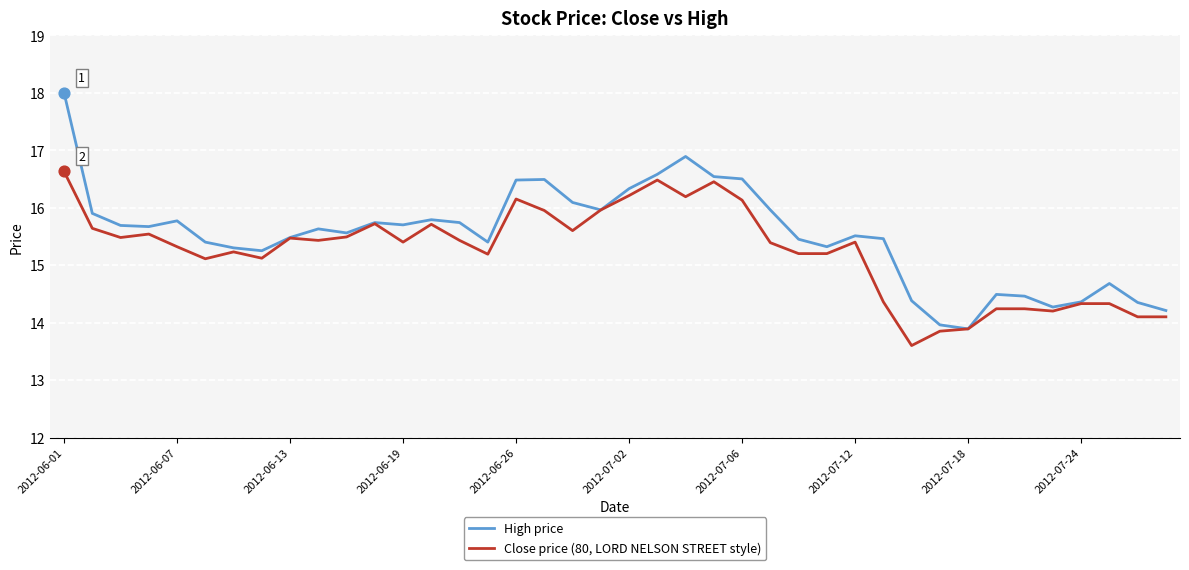

At how many categories does at least one series exceed 17?

1